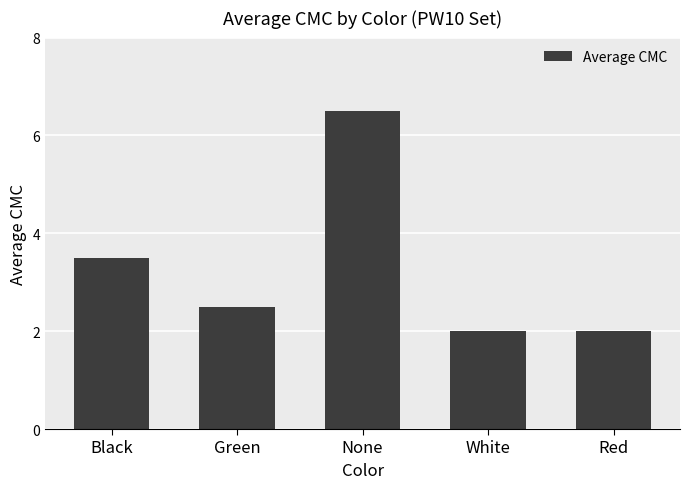

Is it true that the value at Green is 1.5?

False